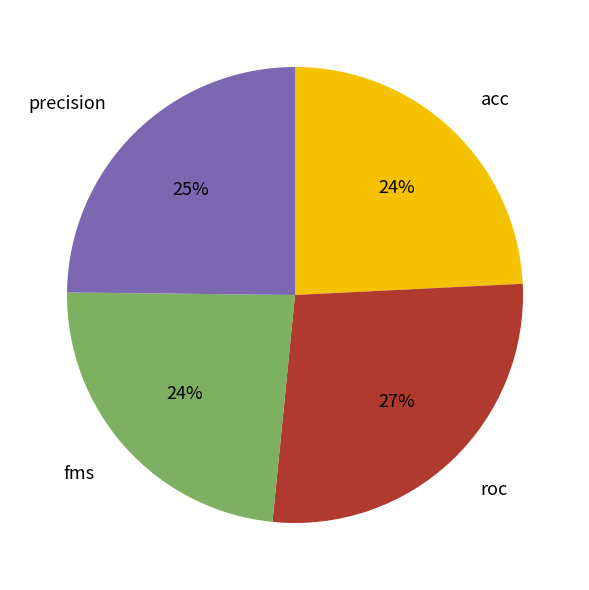

Which slice is the largest?

roc